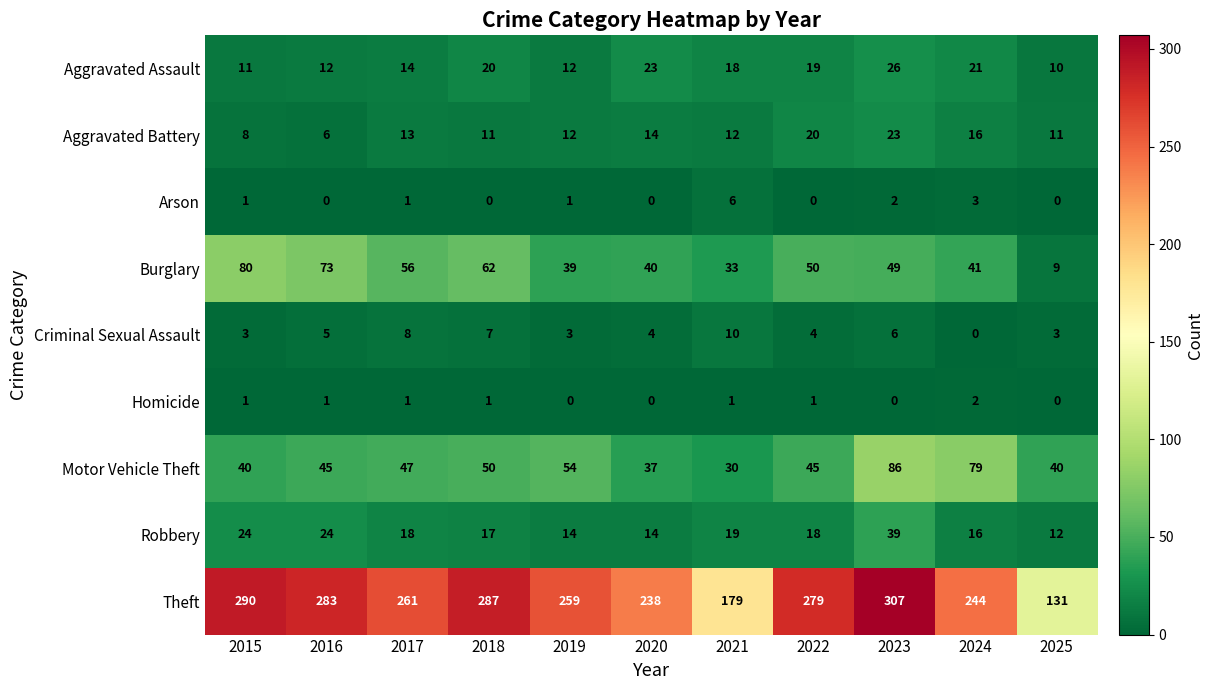

At which label is Burglary closest to 44?

2024